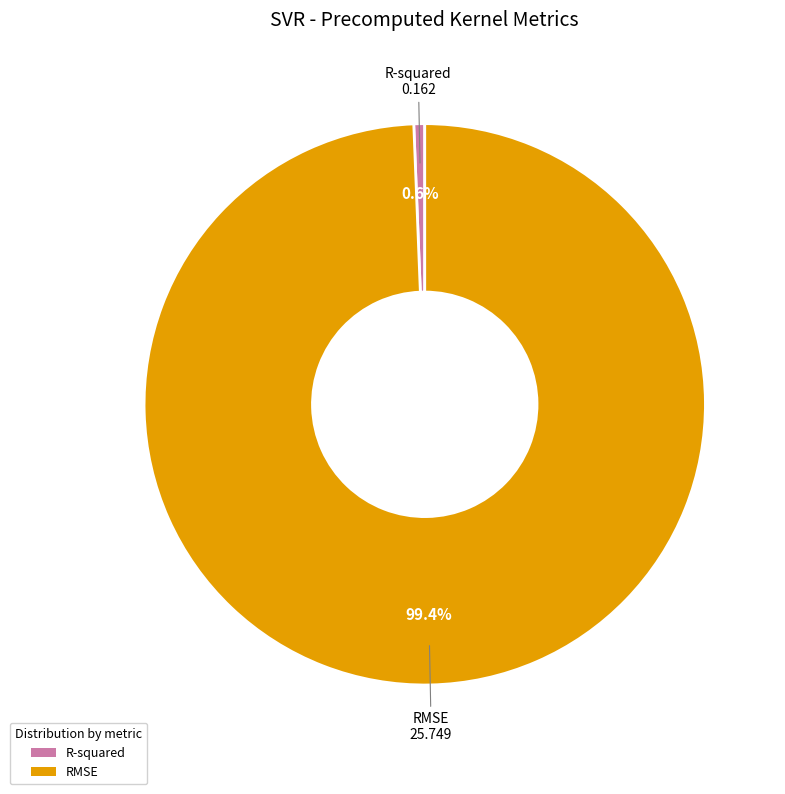

True or false: R-squared accounts for 1% of the total.

True